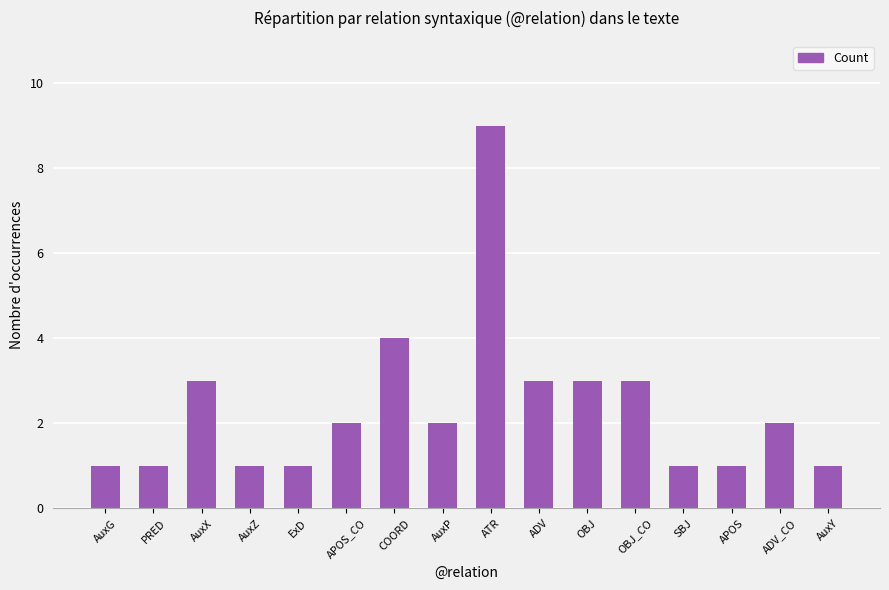

The value at ExD is 1. True or false?

True